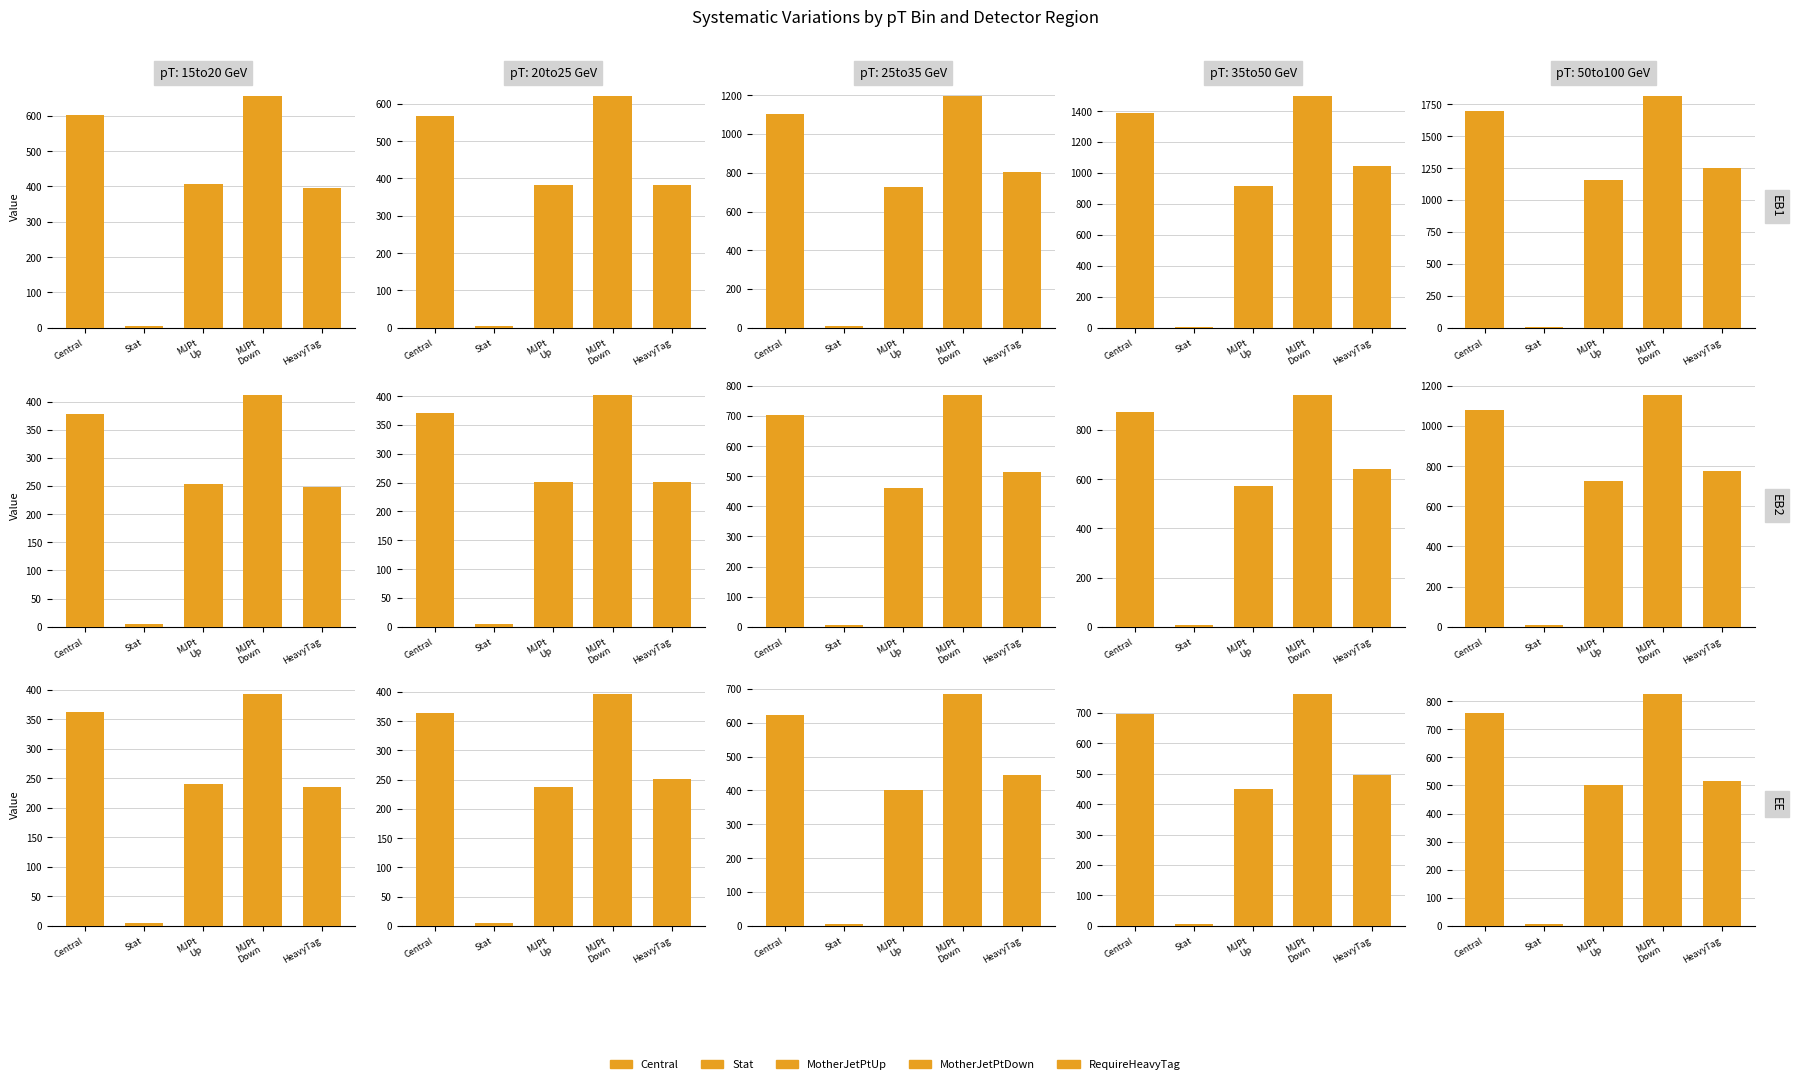

At which category is the sum across all series the highest?

ptcorr_50to100_EB1